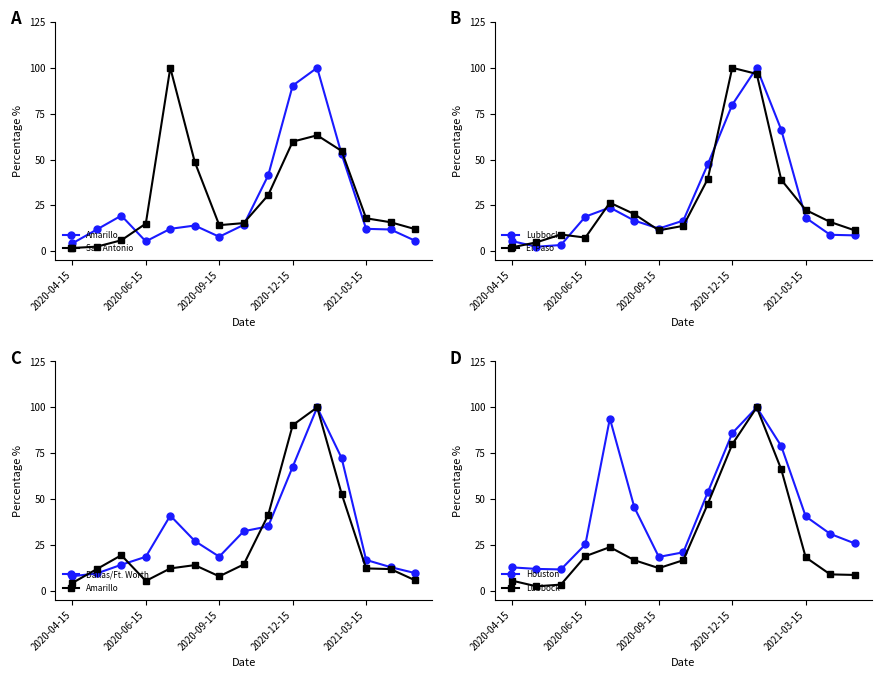

What is the difference between the maximum and minimum values in the Lubbock series?

97.5